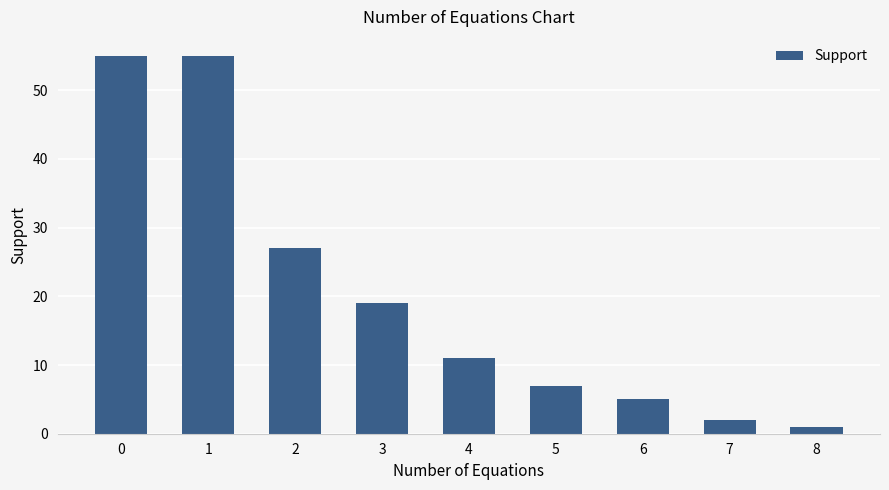

What is the value of the 6th bar from the left?

7